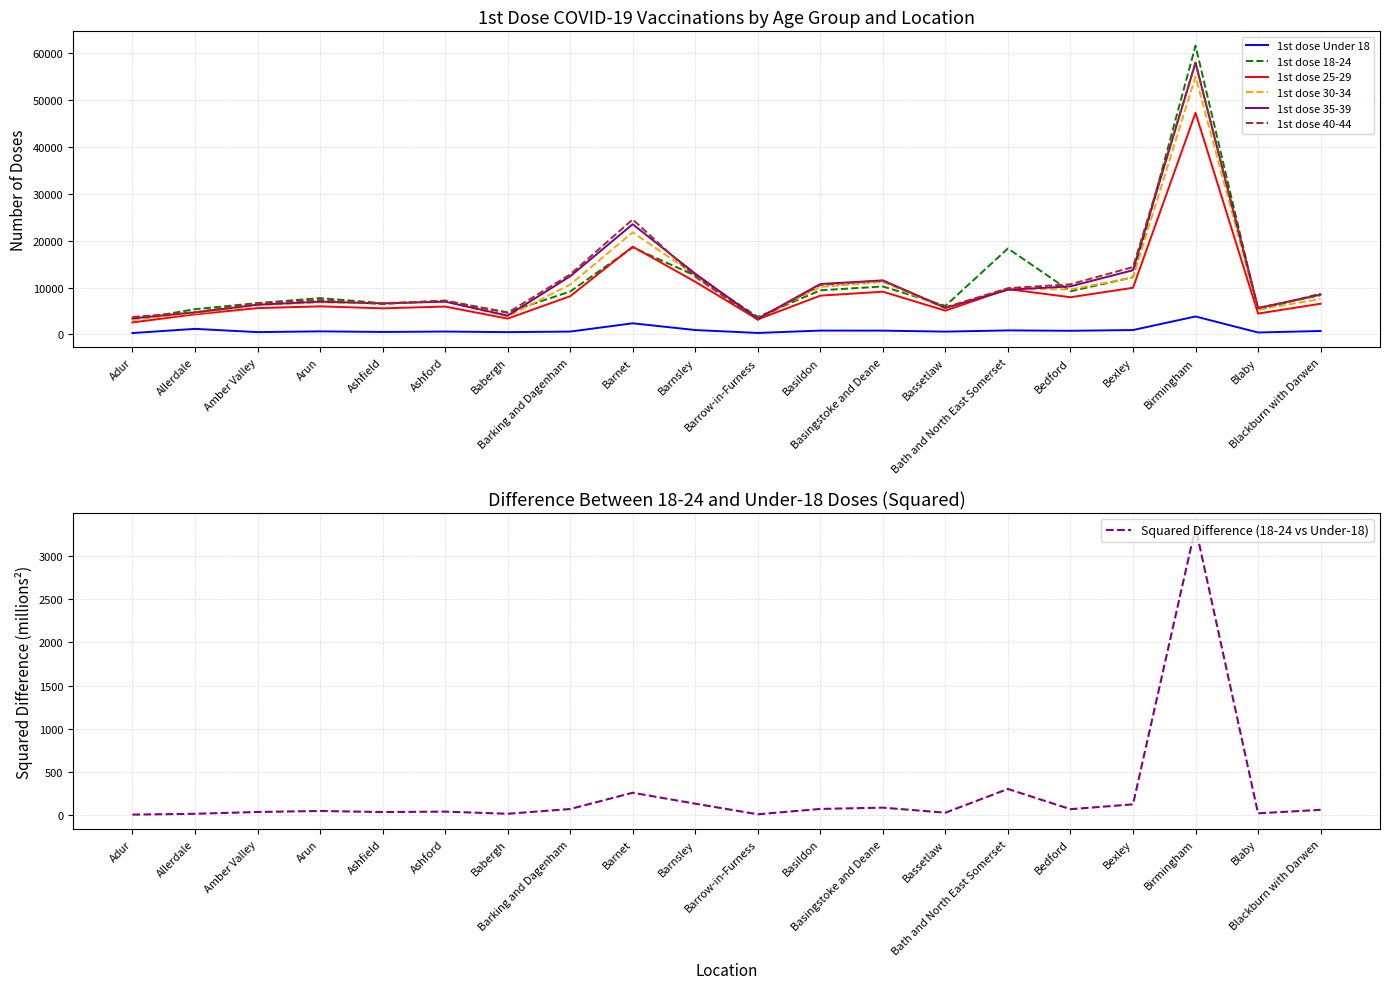

How many interior local peaks does the 1st dose 25-29 series have?

6